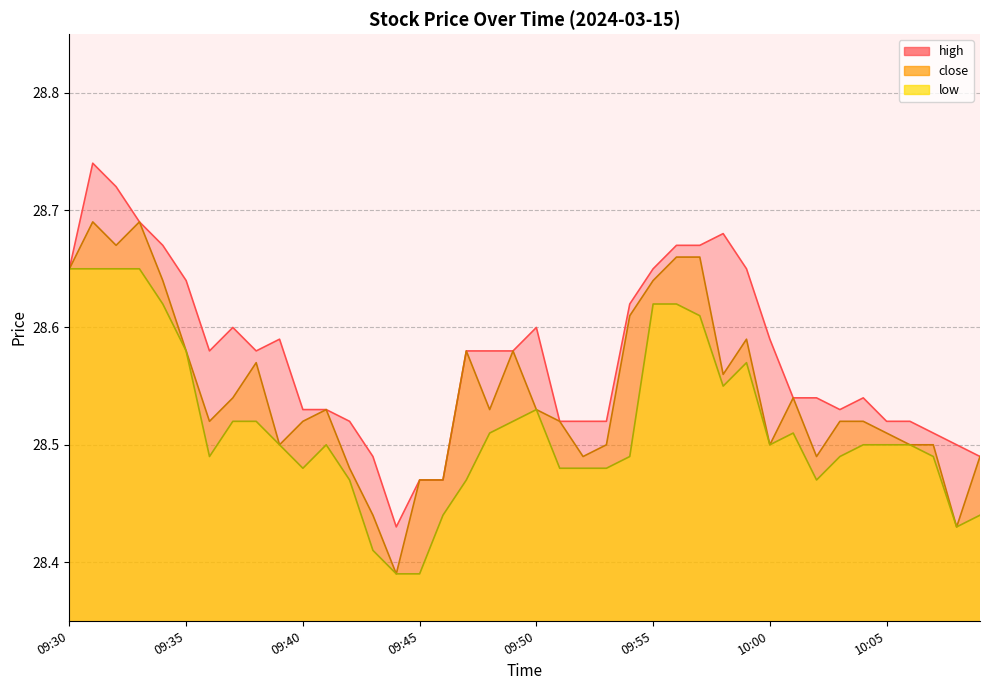

True or false: high and low cross at least once.

False